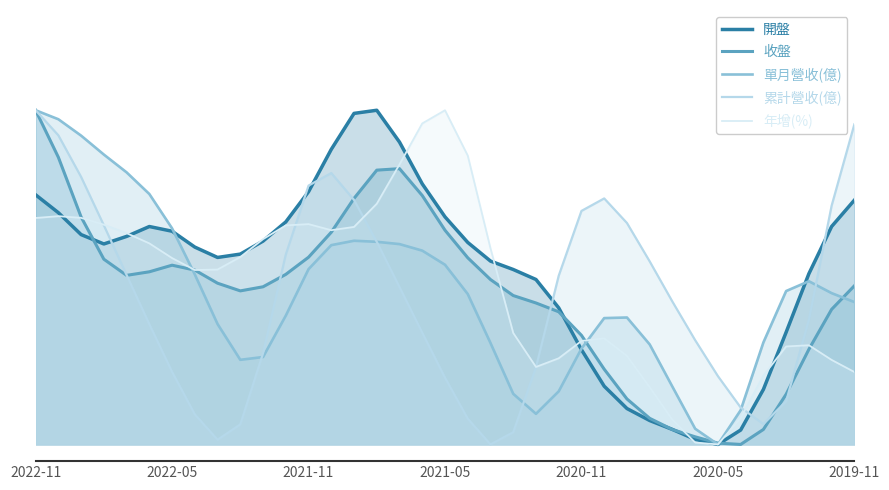

What is the label of the 1st point from the left?

2022-11